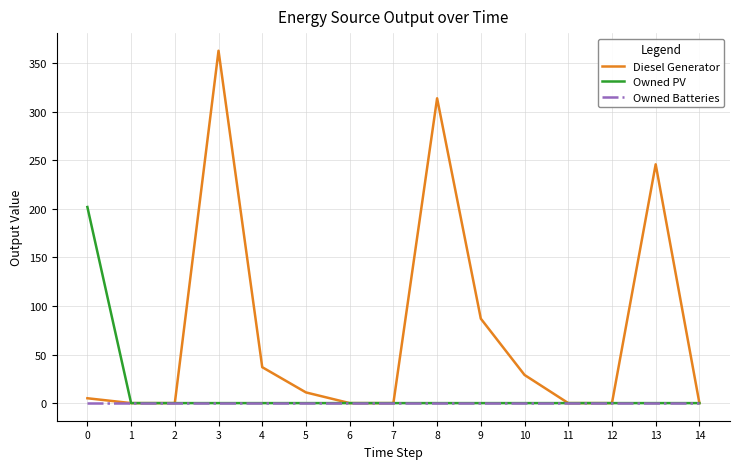

Is the value of Owned PV at 9 greater than the value of Diesel Generator at 4?

No